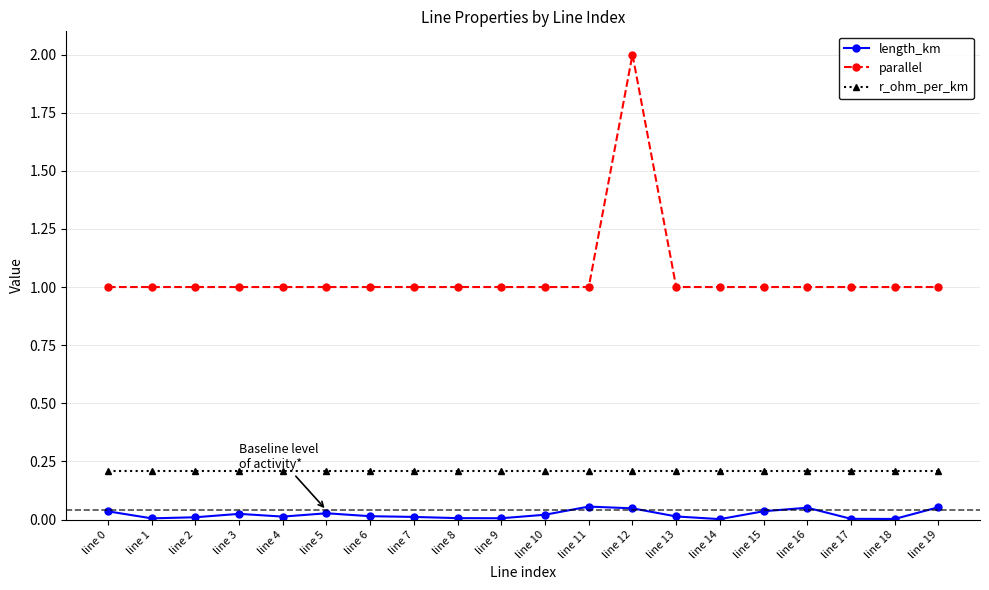

What is the average value of the parallel series?

1.1